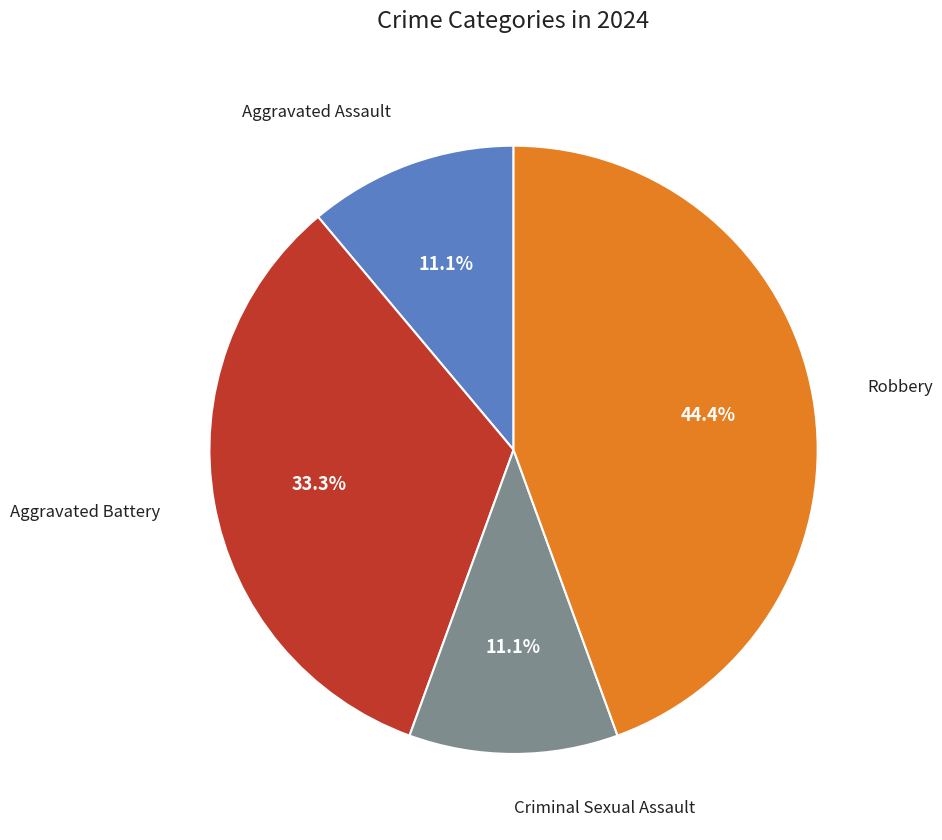

To the nearest percent, what percentage of the pie is Robbery?

44%